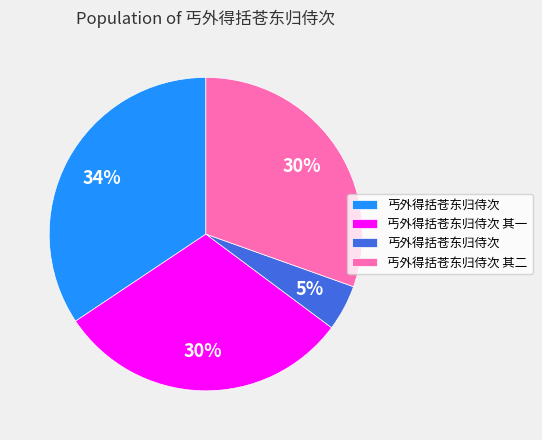

Count the number of slices in the pie.

4